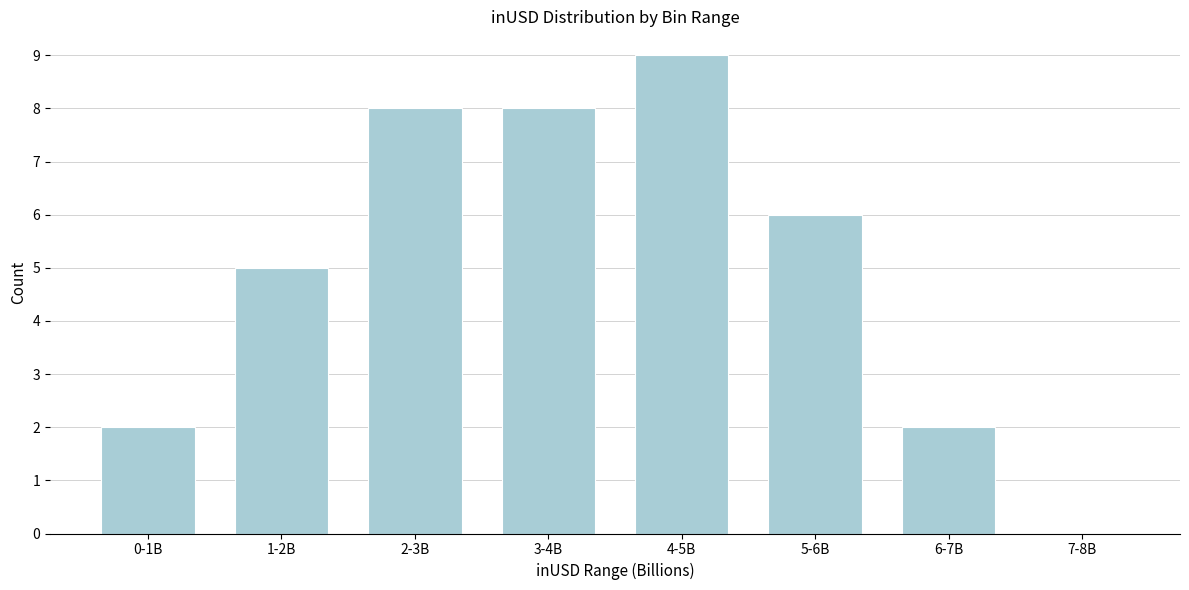

Reading left to right, list all the values displayed in this chart.

0-1B=2	1-2B=5	2-3B=8	3-4B=8	4-5B=9	5-6B=6	6-7B=2	7-8B=0